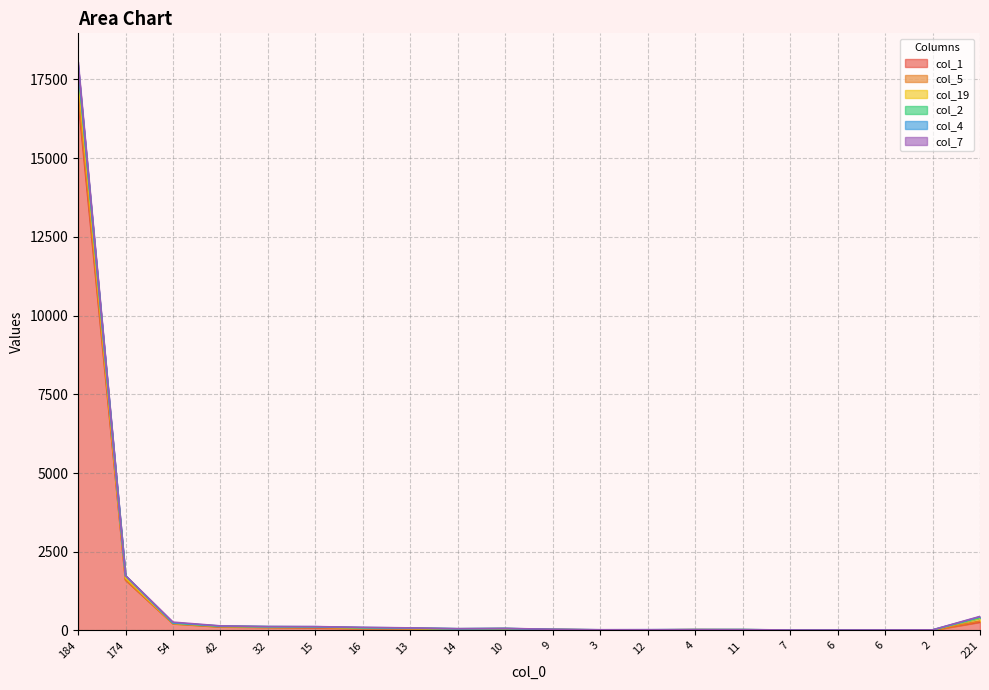

What is the difference between the col_2 values at 14 and 42?

81